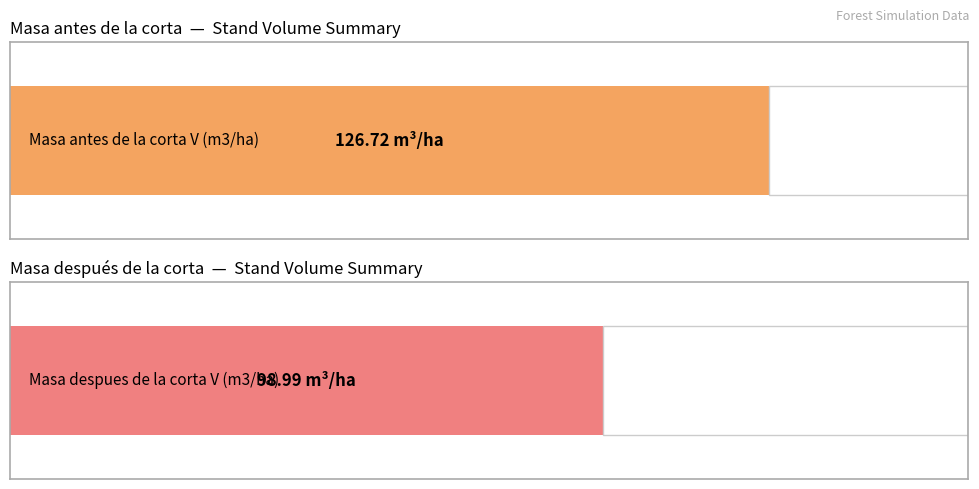

List the series in order of their overall mean, highest first.

Masa antes de la corta V (m3/ha), Masa despues de la corta V (m3/ha)